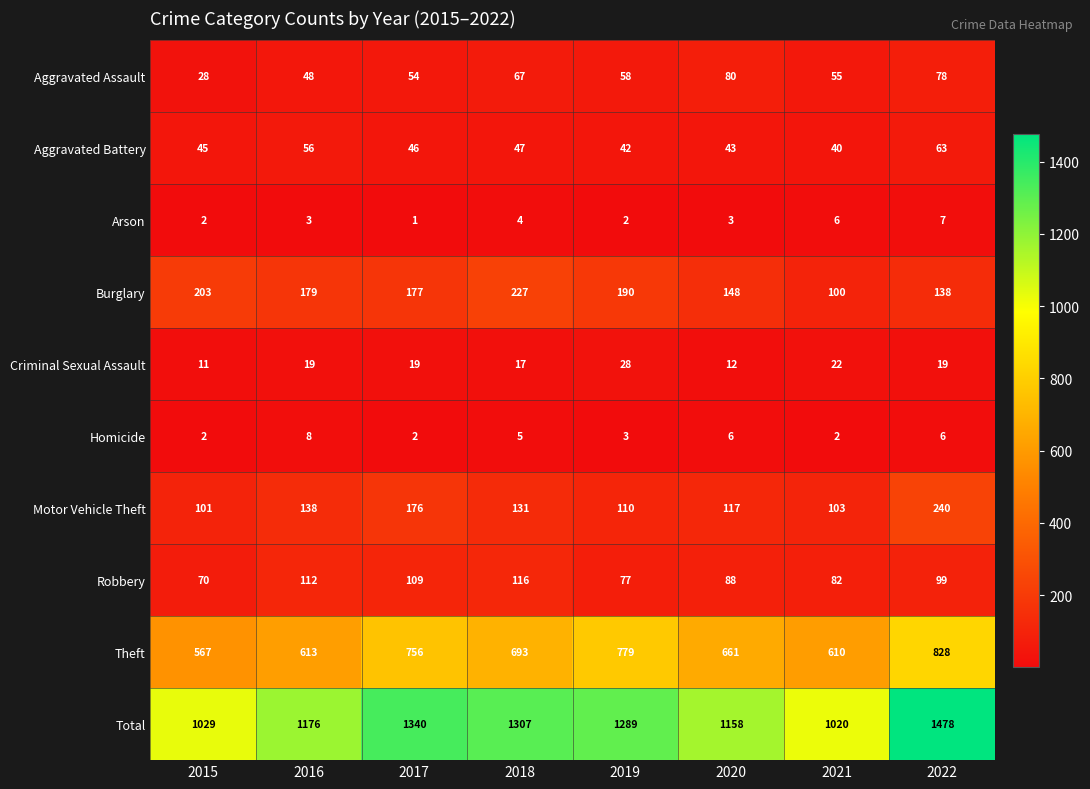

What is the spread (max minus min) of values at 2021?

1018